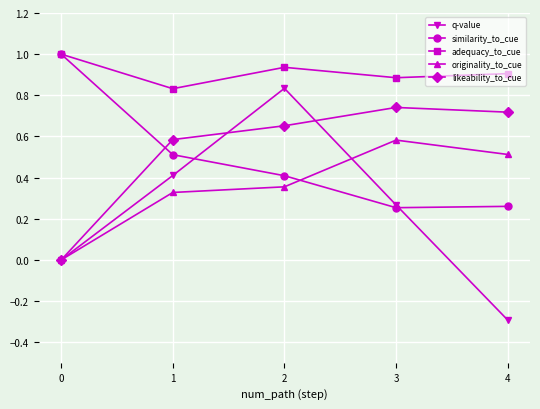

What is the difference between the originality_to_cue values at 2 and 4?

0.2